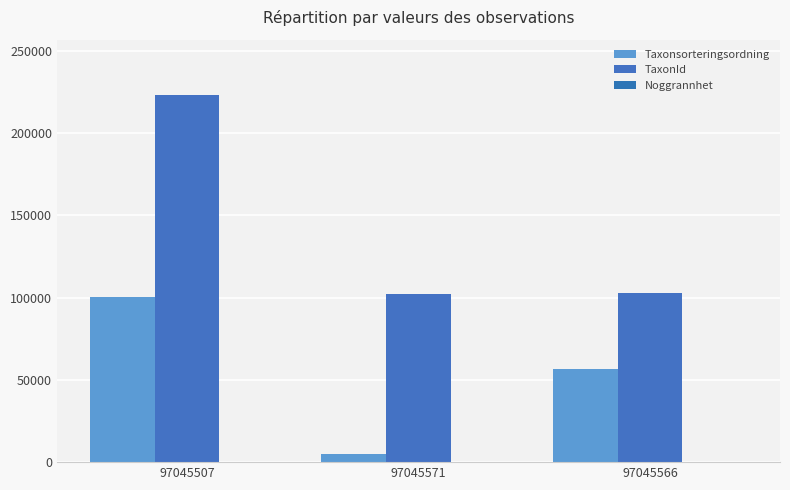

Rank the categories by Taxonsorteringsordning value from lowest to highest.

97045571, 97045566, 97045507